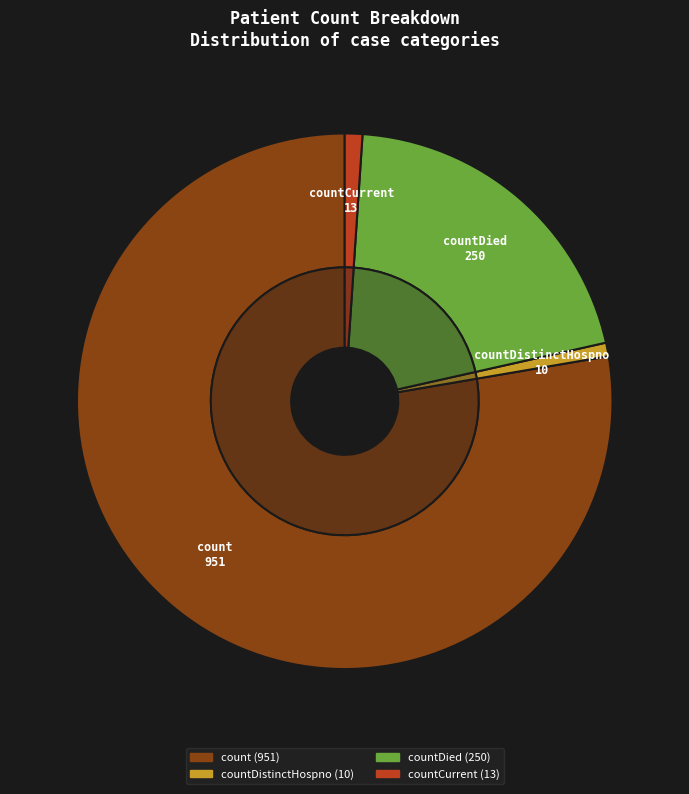

Does any single category account for the majority?

Yes